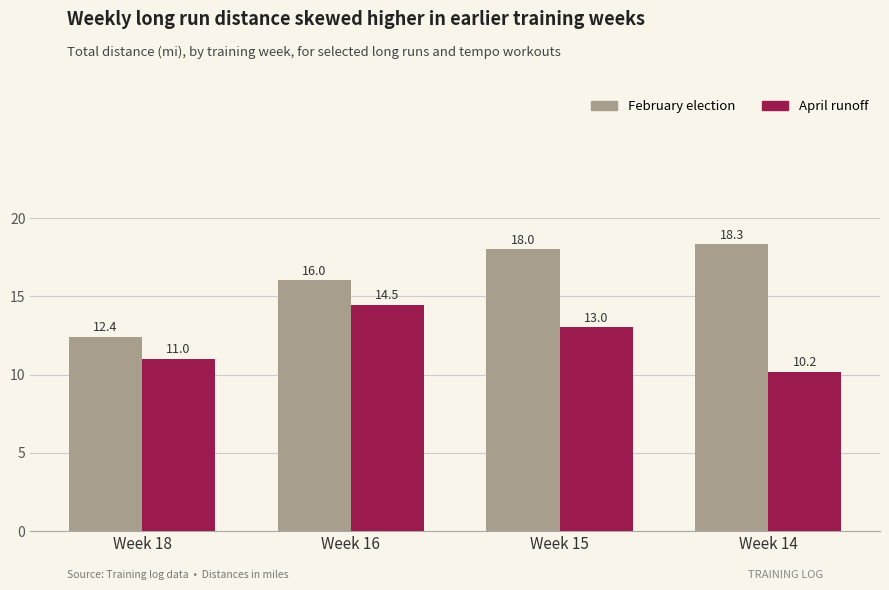

At which label does April runoff reach its peak?

Week 16